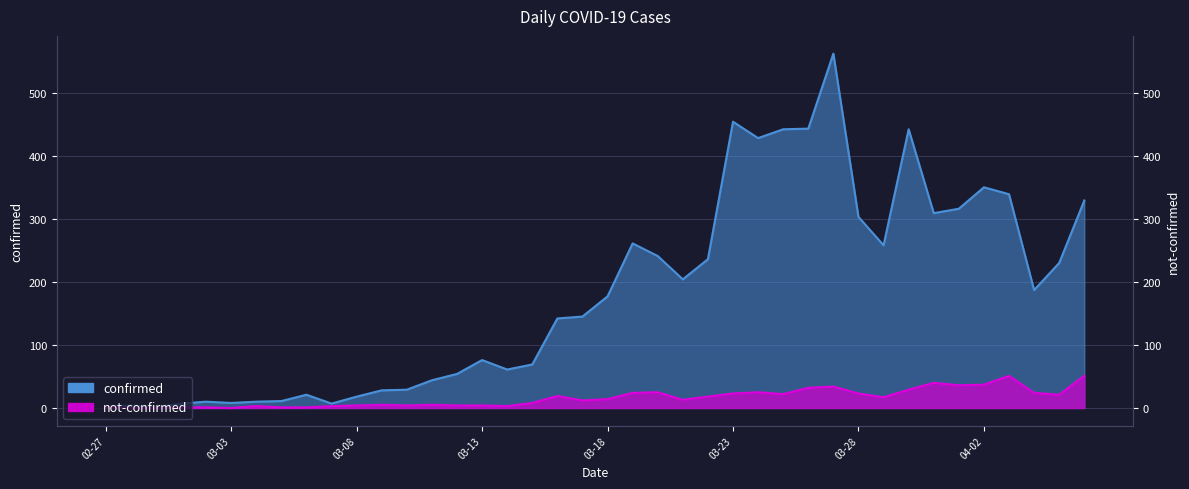

List the series in order of their overall mean, lowest first.

not-confirmed, confirmed